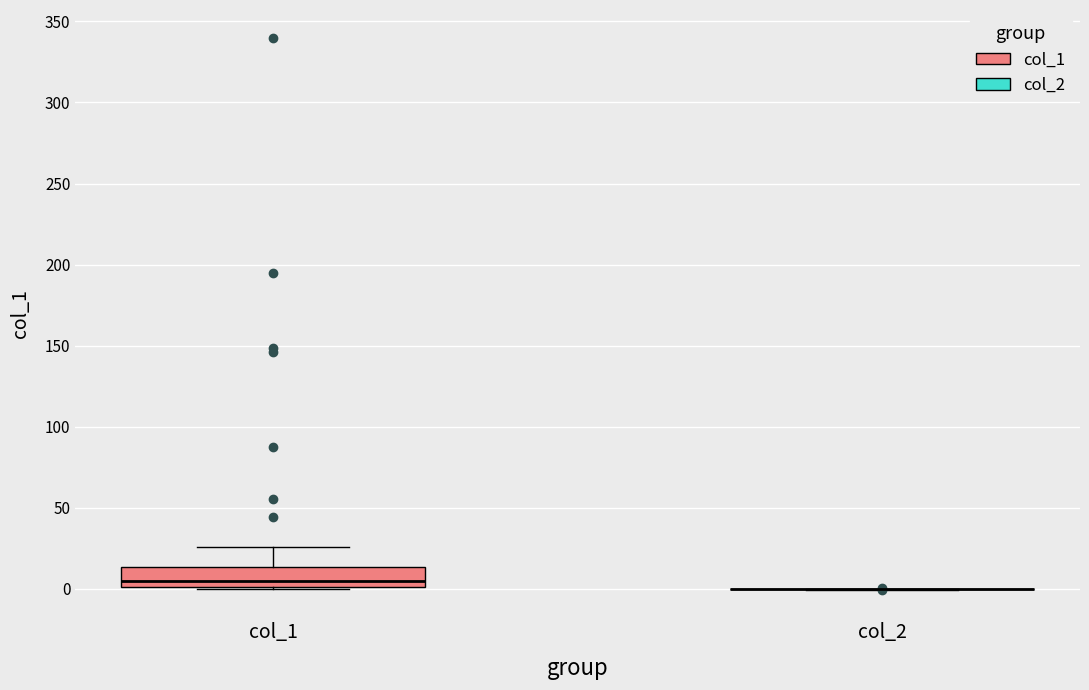

Where is the upper edge of the box for col_1 on the y-axis? The values are not printed on the chart, so give them approximately, as read against the axis.

15